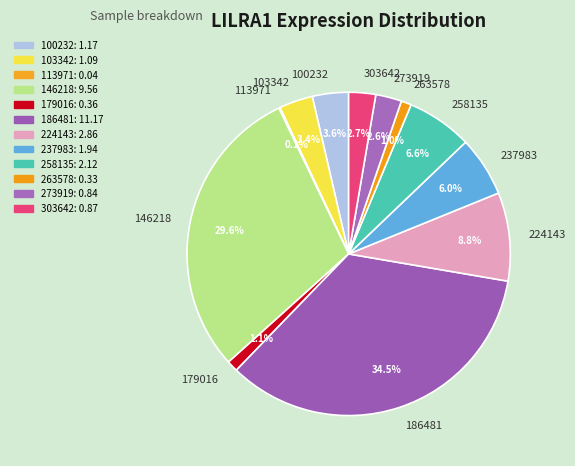

To the nearest percent, what is the combined percentage of 186481 and 100232?

38%